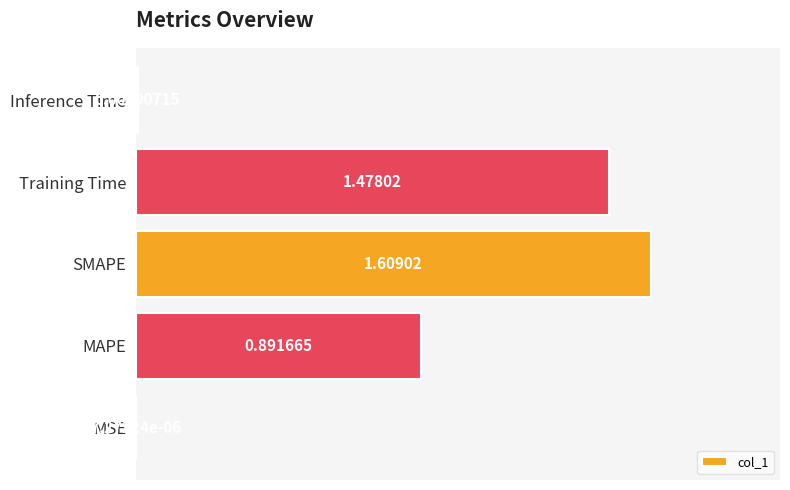

At which category does the chart reach its peak across all series?

SMAPE